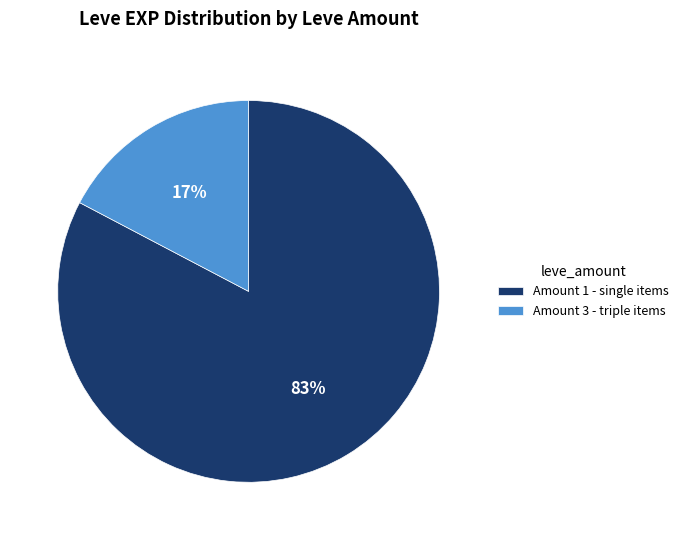

The Amount 3 - triple items slice represents 10% of the pie. True or false?

False